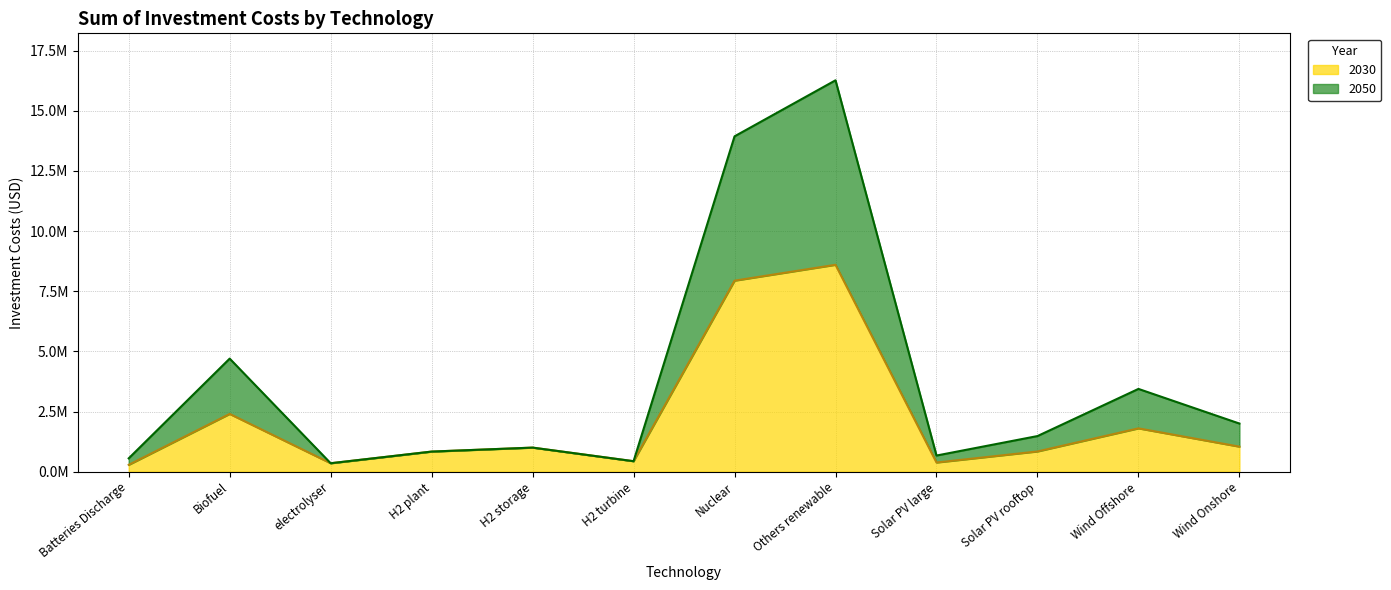

At which category is the sum across all series the highest?

Others renewable